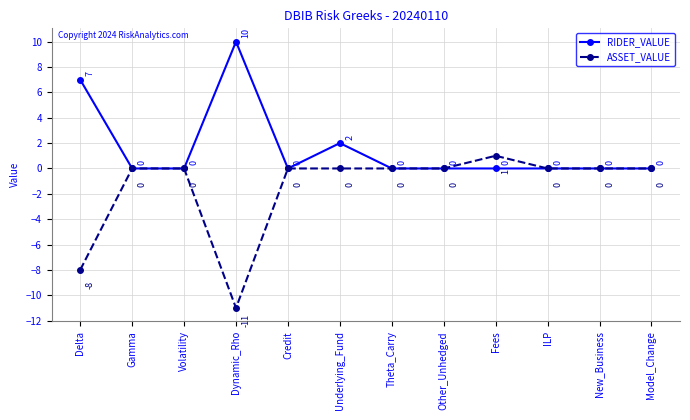

True or false: ASSET_VALUE has a value of 0 at Model_Change.

True